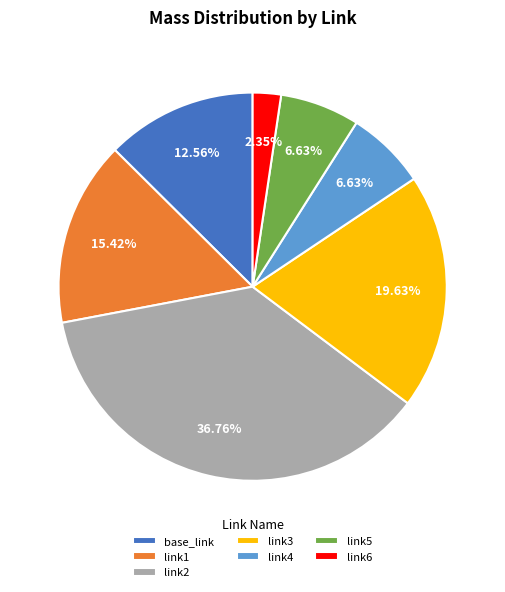

Does link6 represent more than half of the total?

No